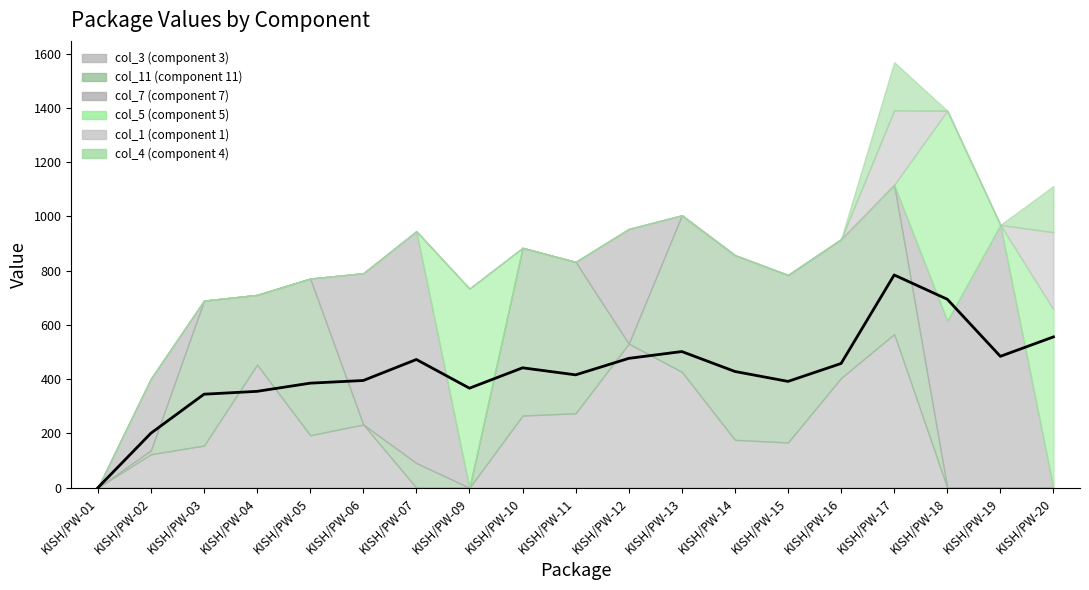

Rank the categories by col_5 value from lowest to highest.

KISH/PW-01, KISH/PW-02, KISH/PW-03, KISH/PW-04, KISH/PW-05, KISH/PW-06, KISH/PW-07, KISH/PW-10, KISH/PW-11, KISH/PW-12, KISH/PW-13, KISH/PW-14, KISH/PW-15, KISH/PW-16, KISH/PW-17, KISH/PW-19, KISH/PW-20, KISH/PW-09, KISH/PW-18